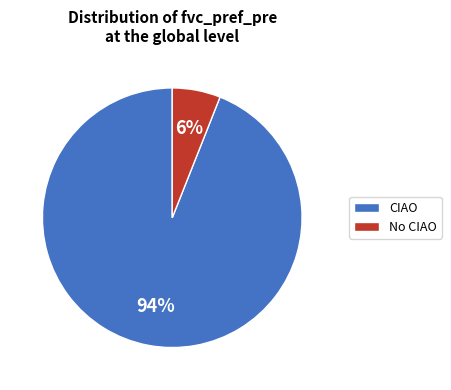

To the nearest percent, what portion does CIAO represent?

94%